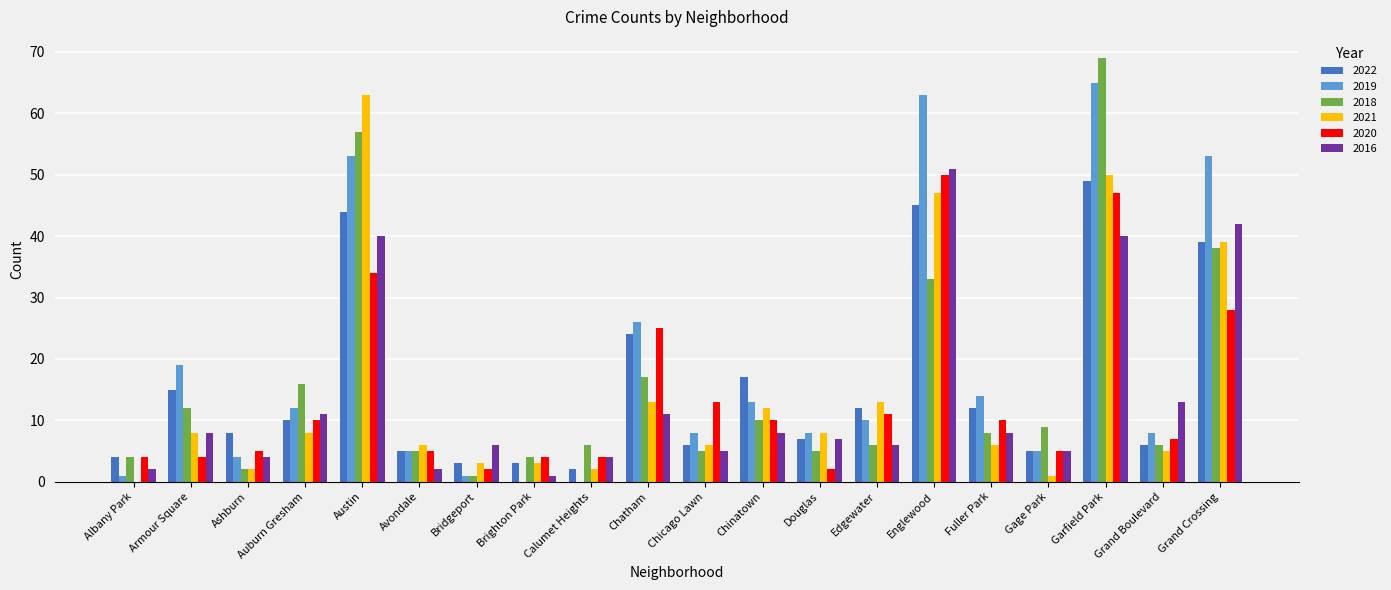

Which series has the largest total across all categories?

2019